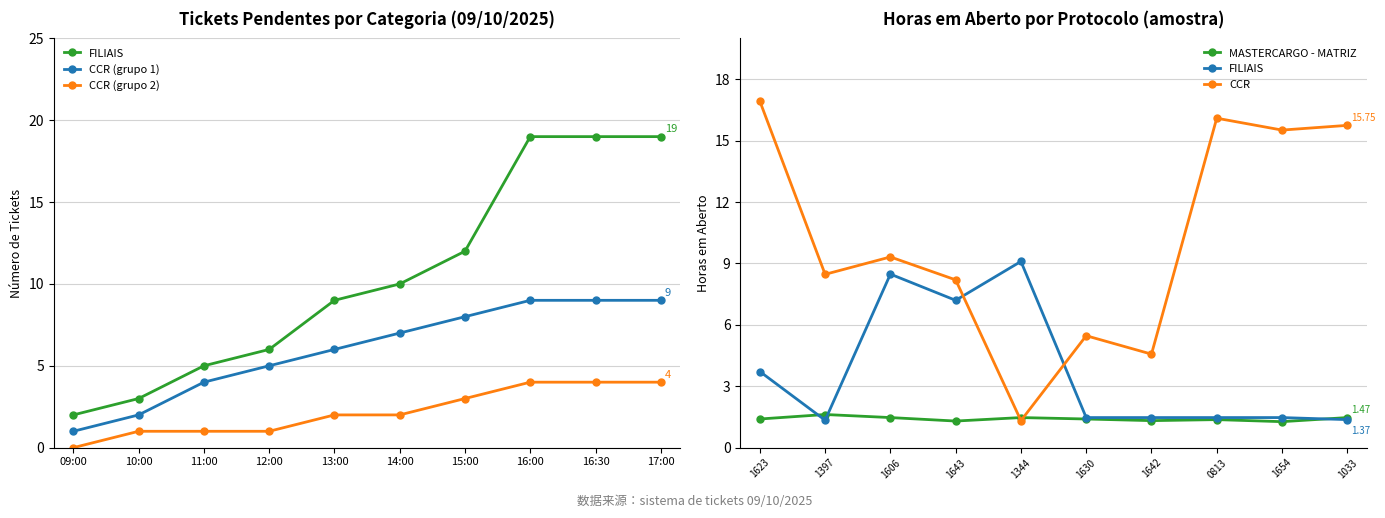

True or false: FILIAIS and CCR cross at least once.

True